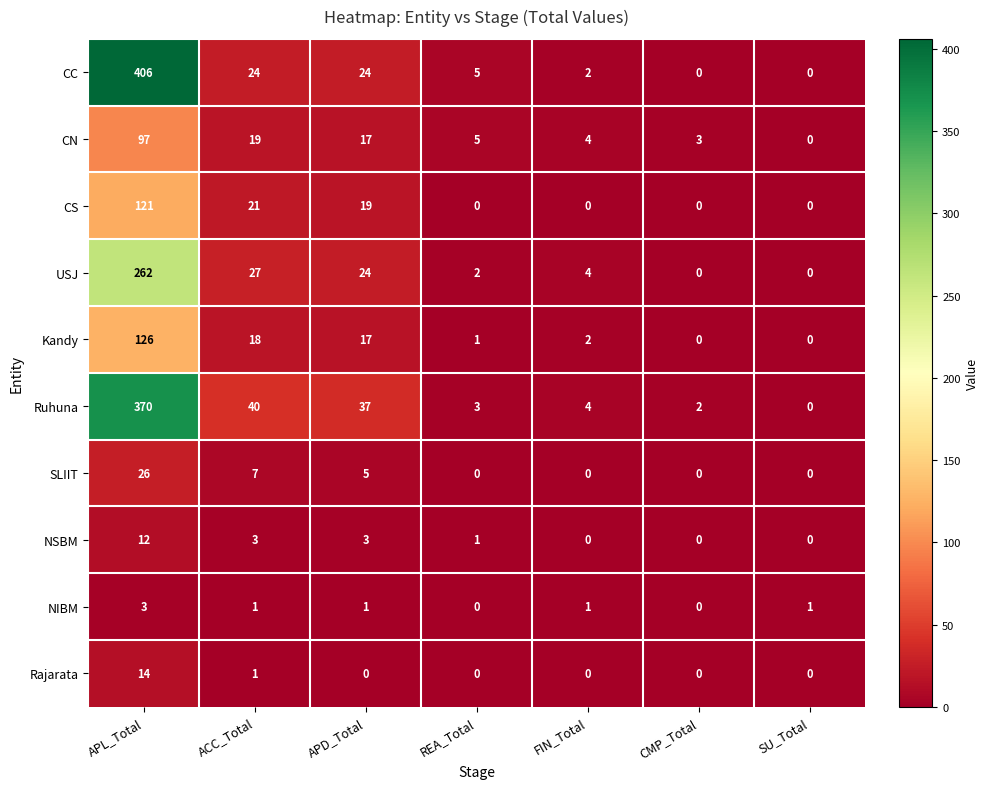

Where is CN nearest to the value 48?

ACC_Total